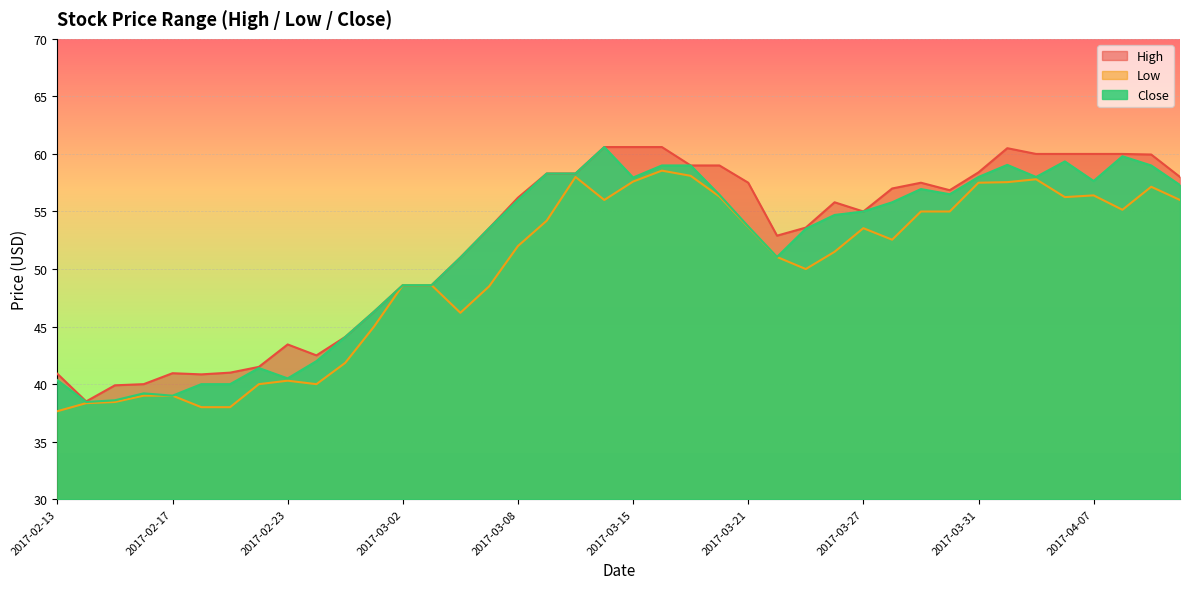

What is the approximate value of Low at 2017-04-11?

57.2